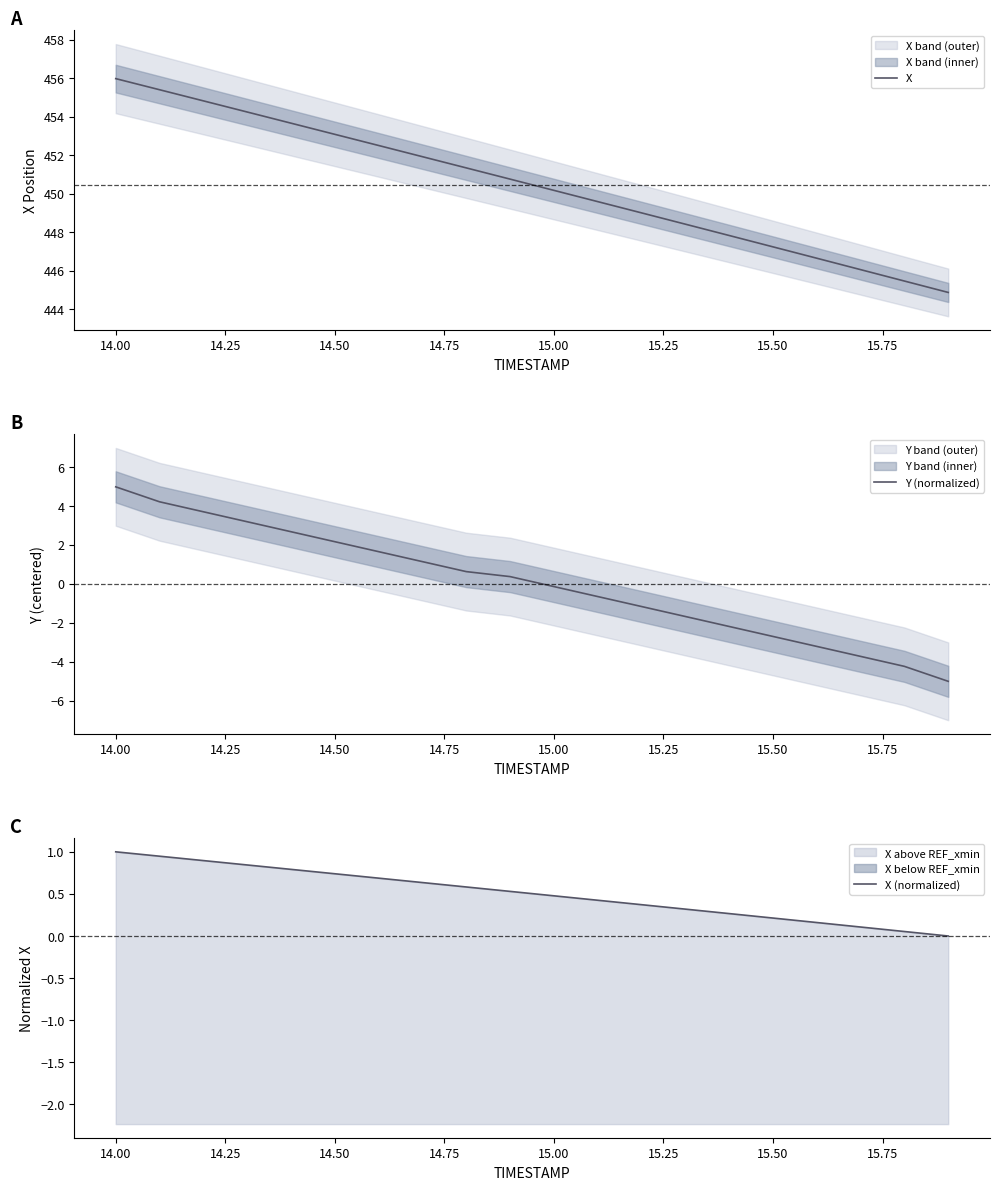

True or false: Y (normalized) and X intersect in this chart.

False